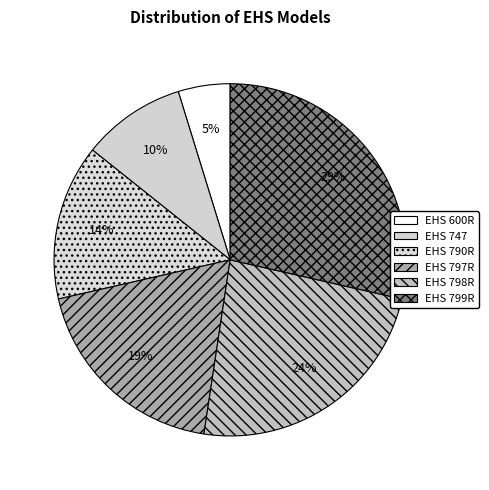

Which slice is the largest?

EHS 799R